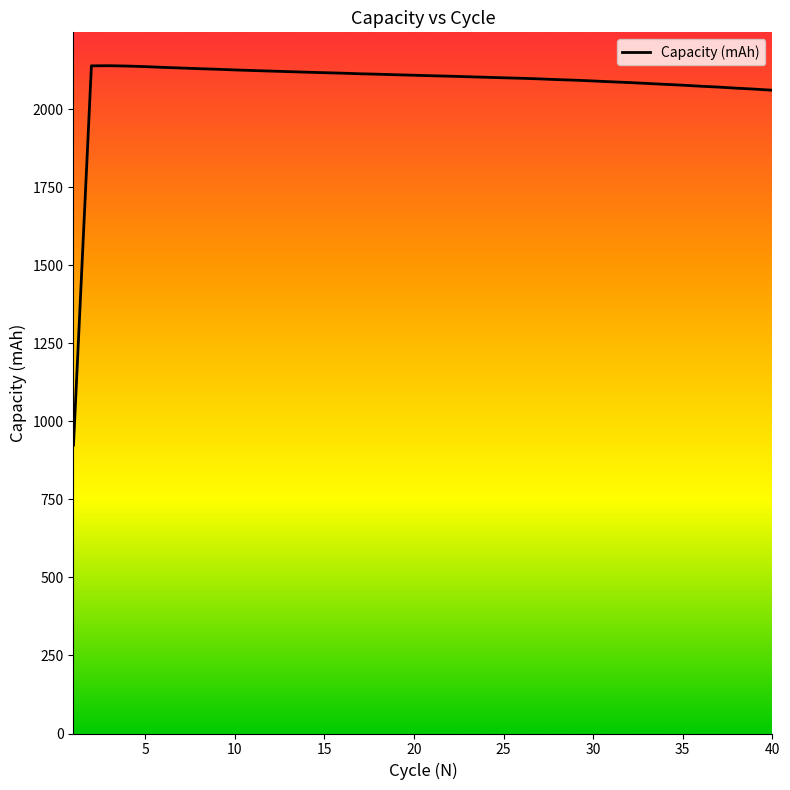

What is the change in value from 5 to 30?

-51.1